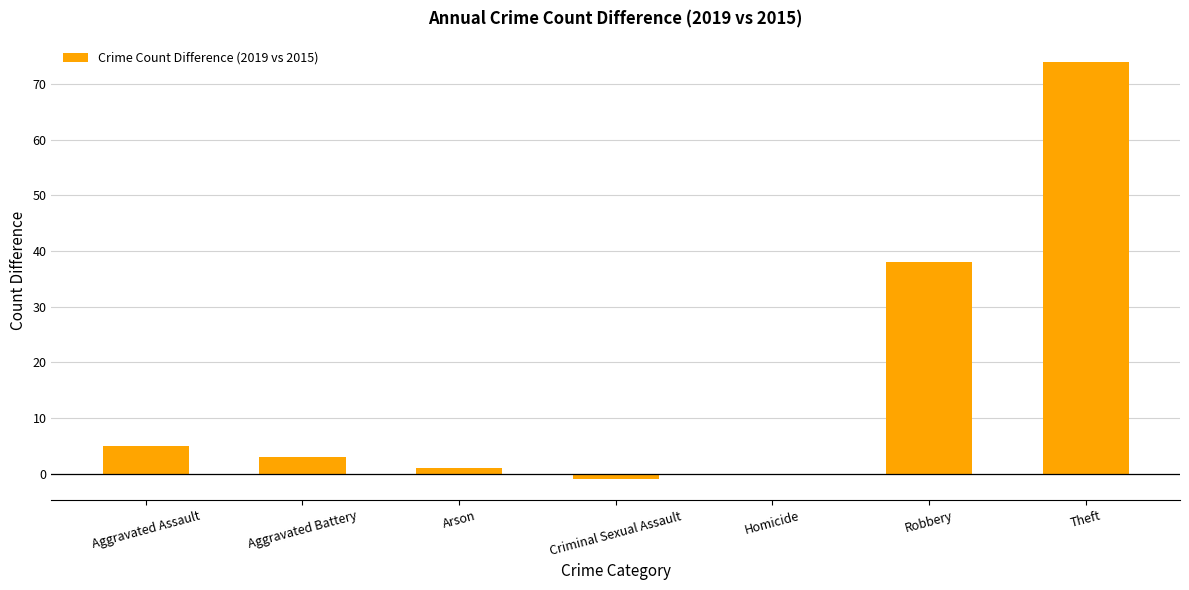

Count the number of categories in the chart.

7